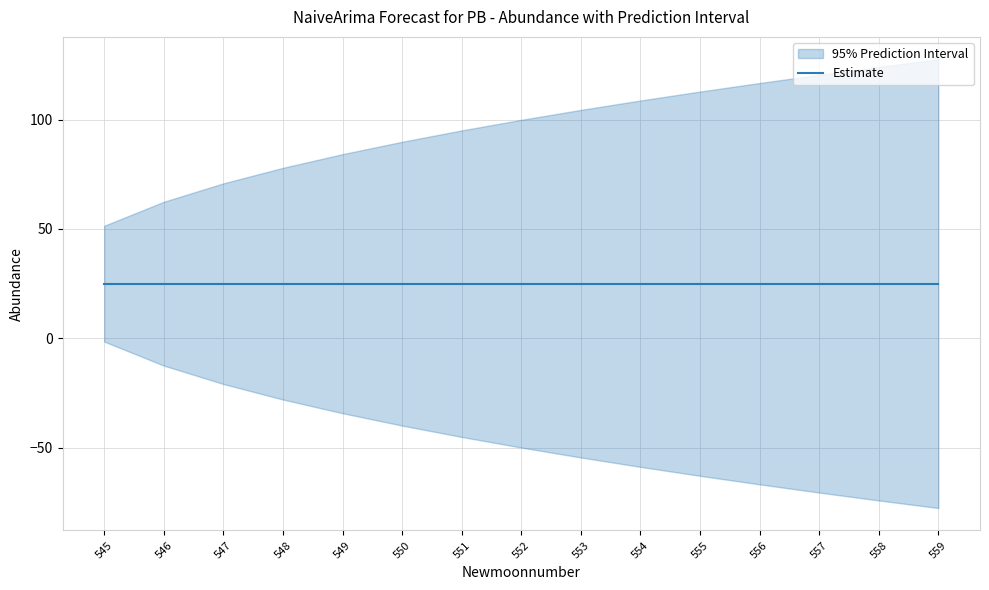

True or false: upper_pi and lower_pi cross at least once.

False